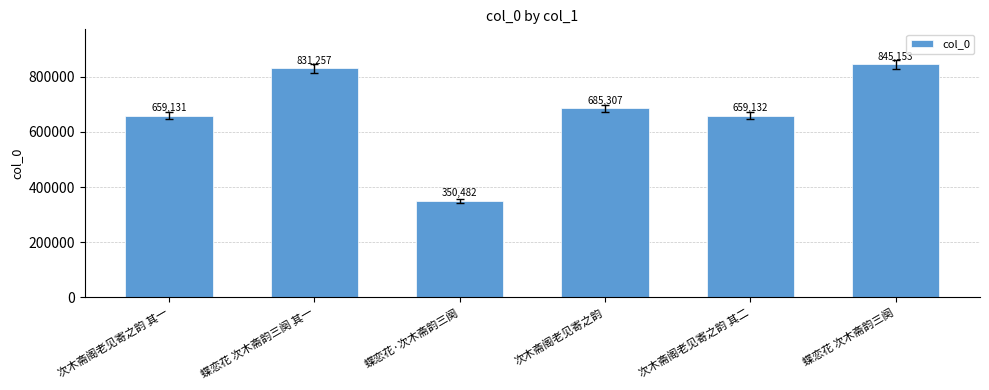

Rank the categories by value from lowest to highest.

蝶恋花·次木斋韵三阕, 次木斋阁老见寄之韵 其一, 次木斋阁老见寄之韵 其二, 次木斋阁老见寄之韵, 蝶恋花 次木斋韵三阕 其一, 蝶恋花 次木斋韵三阕